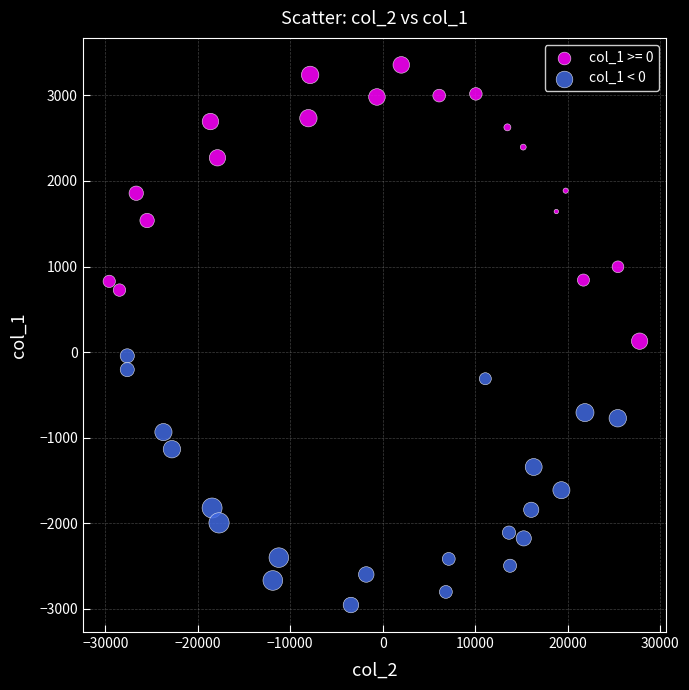

Which series contains the lowest Y value?

col_1 < 0